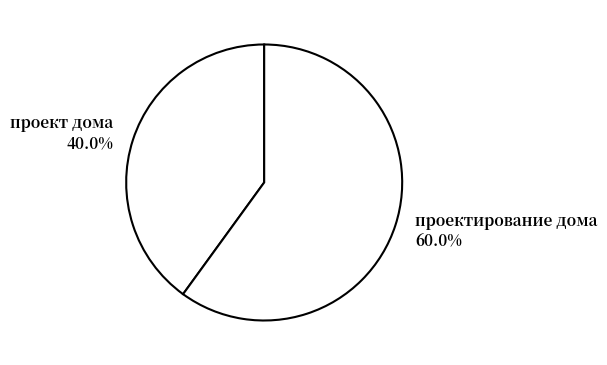

To the nearest percent, what portion does проектирование дома represent?

60%